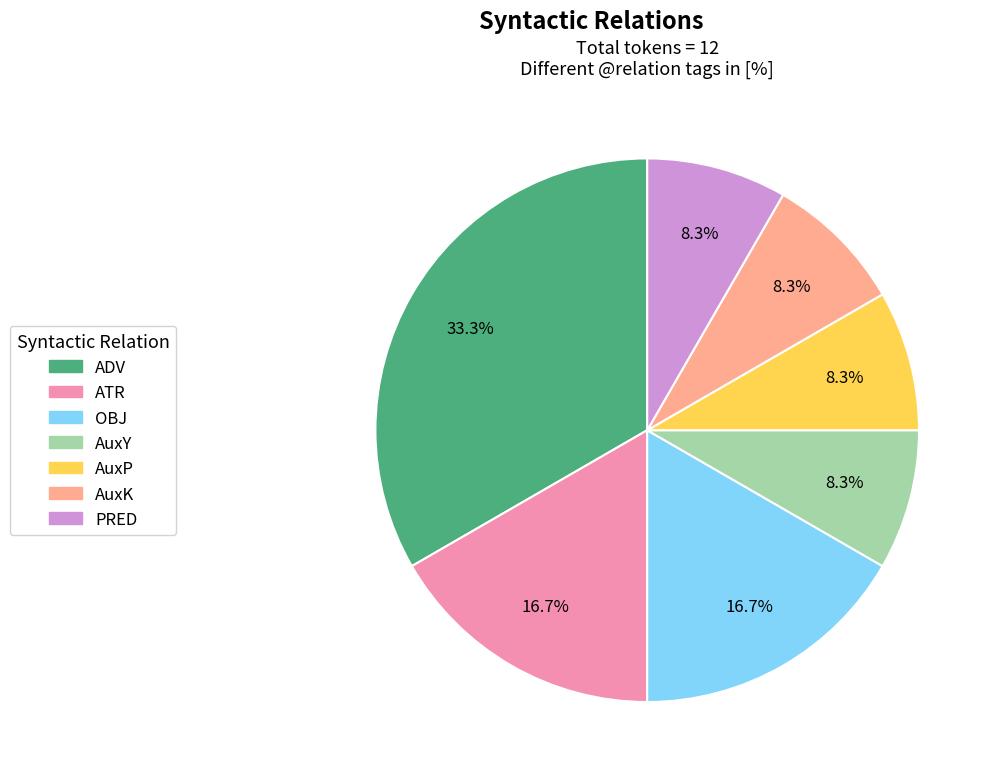

What is the largest slice in the pie chart?

ADV